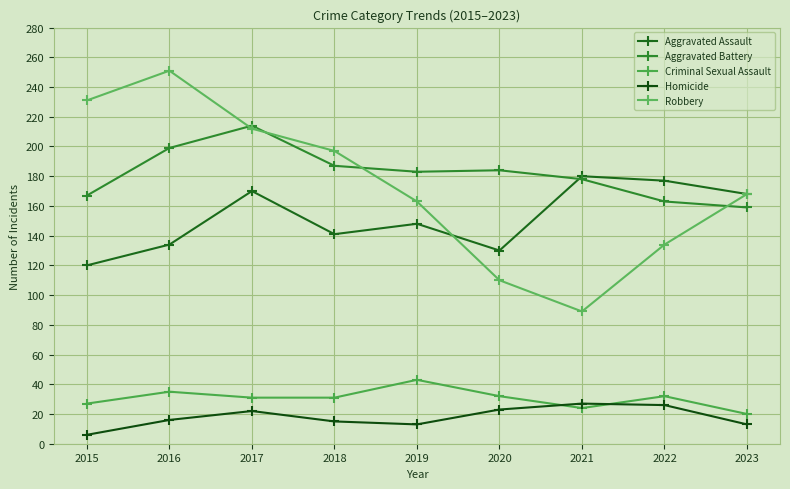

True or false: Robbery has more than 1 points higher than both neighbors.

False